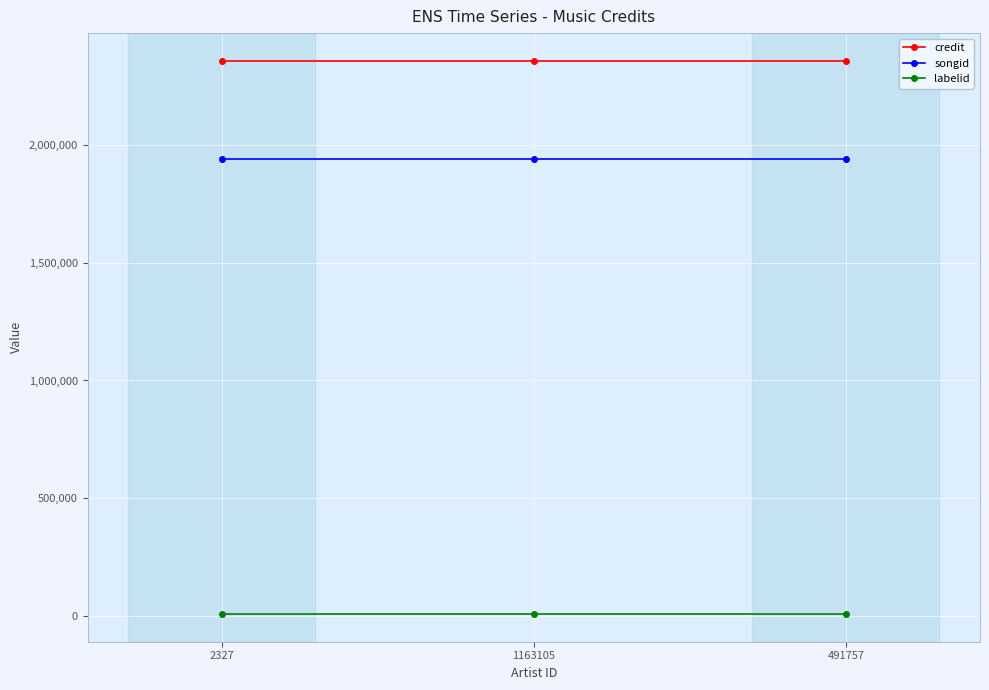

What is the maximum value shown in the chart?

2355326